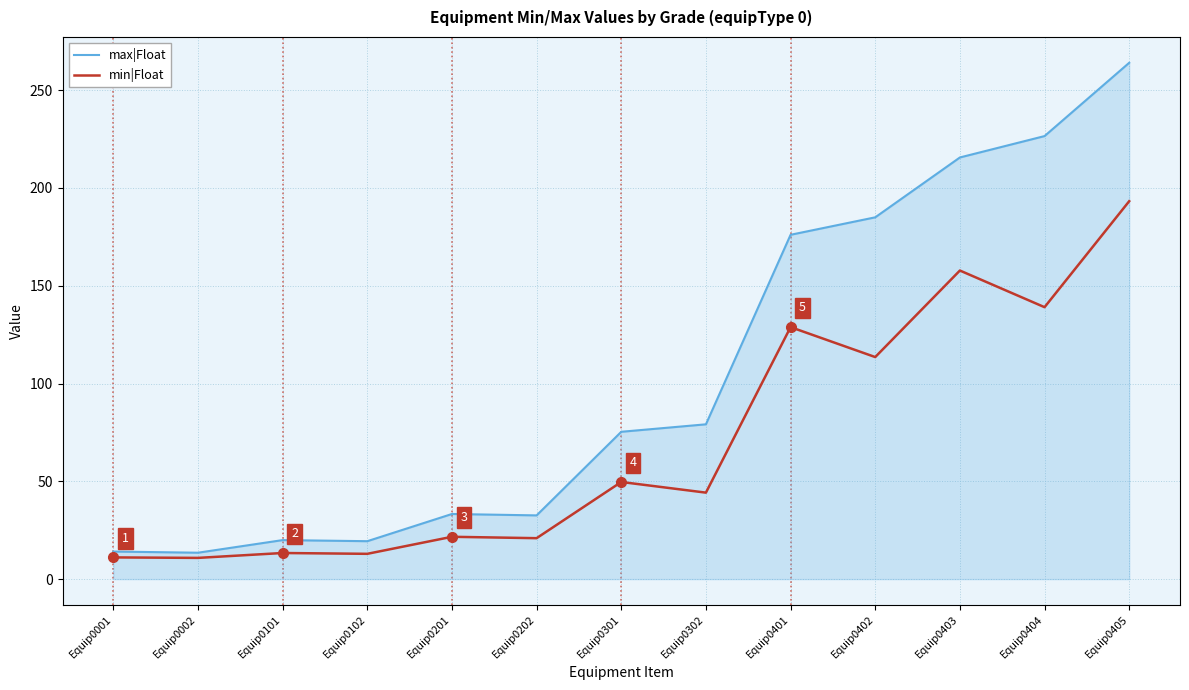

What is the greatest value displayed?

264.0